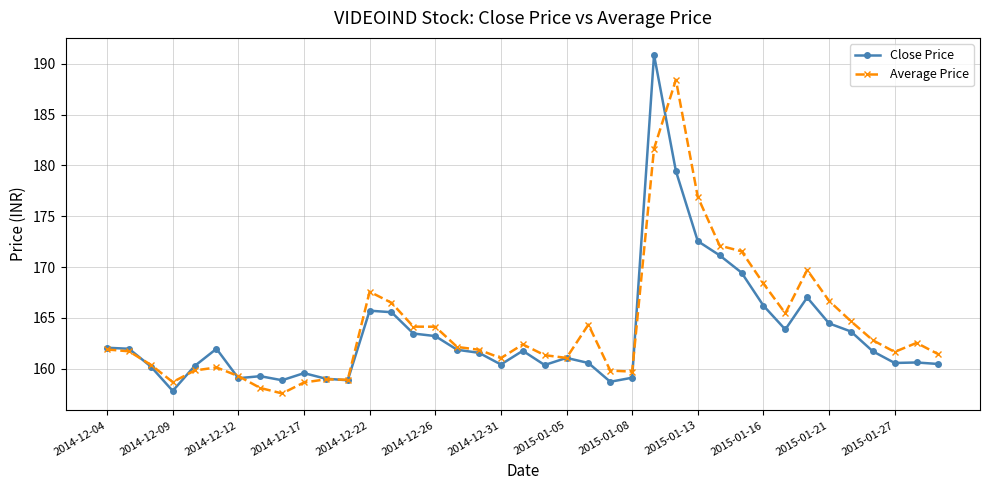

What is the difference between the maximum and minimum values in the Average Price series?

30.9